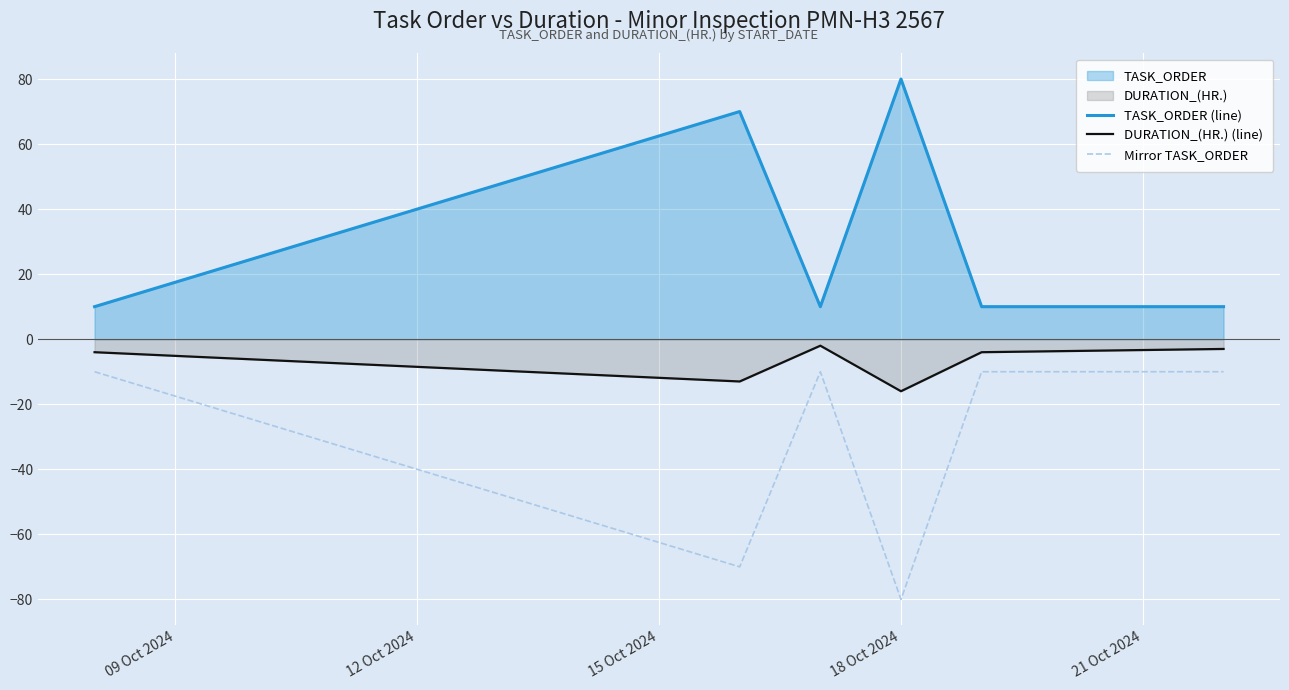

What is the label of the 3rd point from the right?

18 Oct 2024